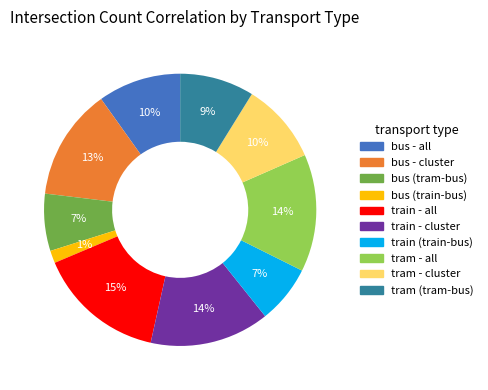

To the nearest percent, what portion does bus (tram-bus) represent?

7%